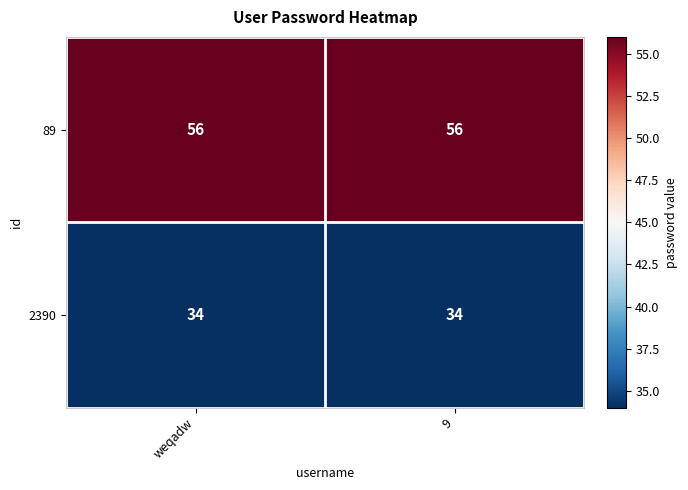

At how many categories does at least one series exceed 54?

2